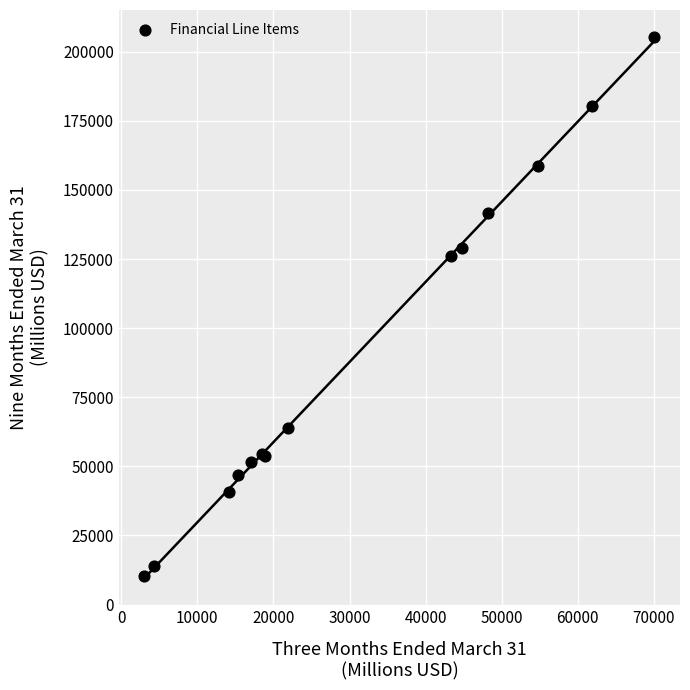

What Y value in the scatter plot is closest to 107735?

125965